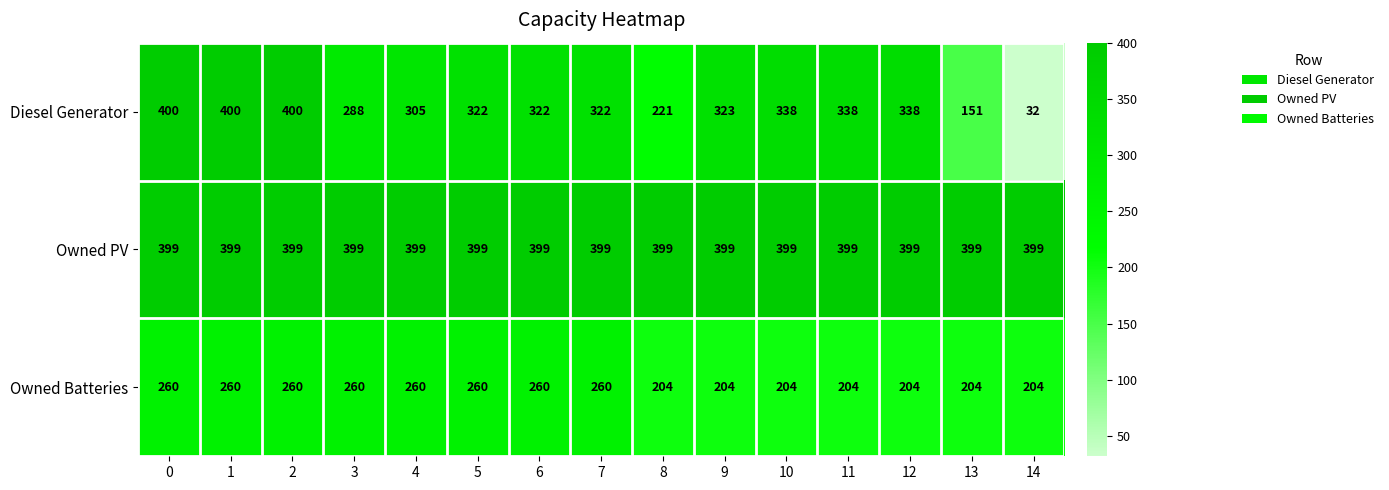

The Owned PV series shows 399 at 9. True or false?

True